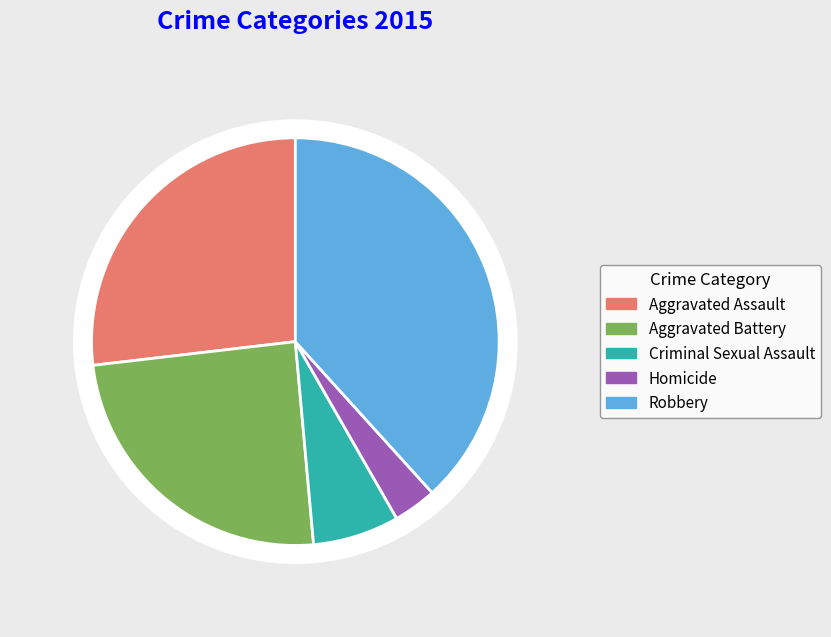

Which has a higher value, Robbery or Aggravated Assault?

Robbery